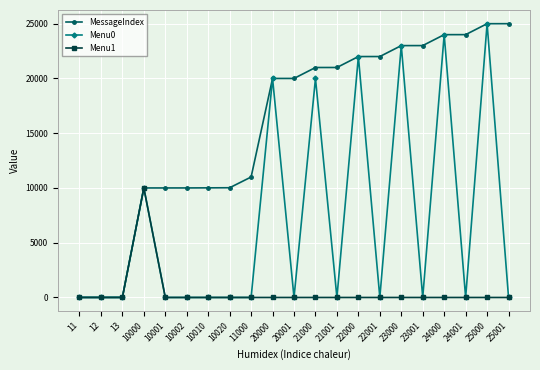

True or false: MessageIndex has a value of 11167 at 24001.

False